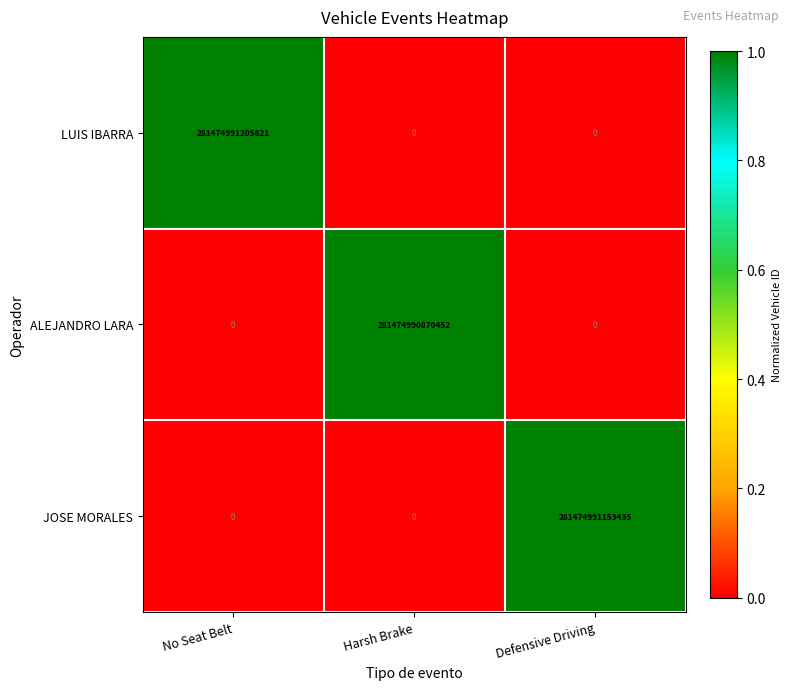

Which series has the widest spread of values?

LUIS IBARRA